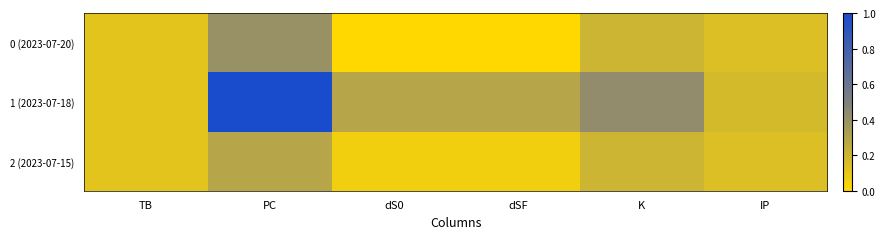

Which series has the largest range (max minus min)?

1 (2023-07-18)